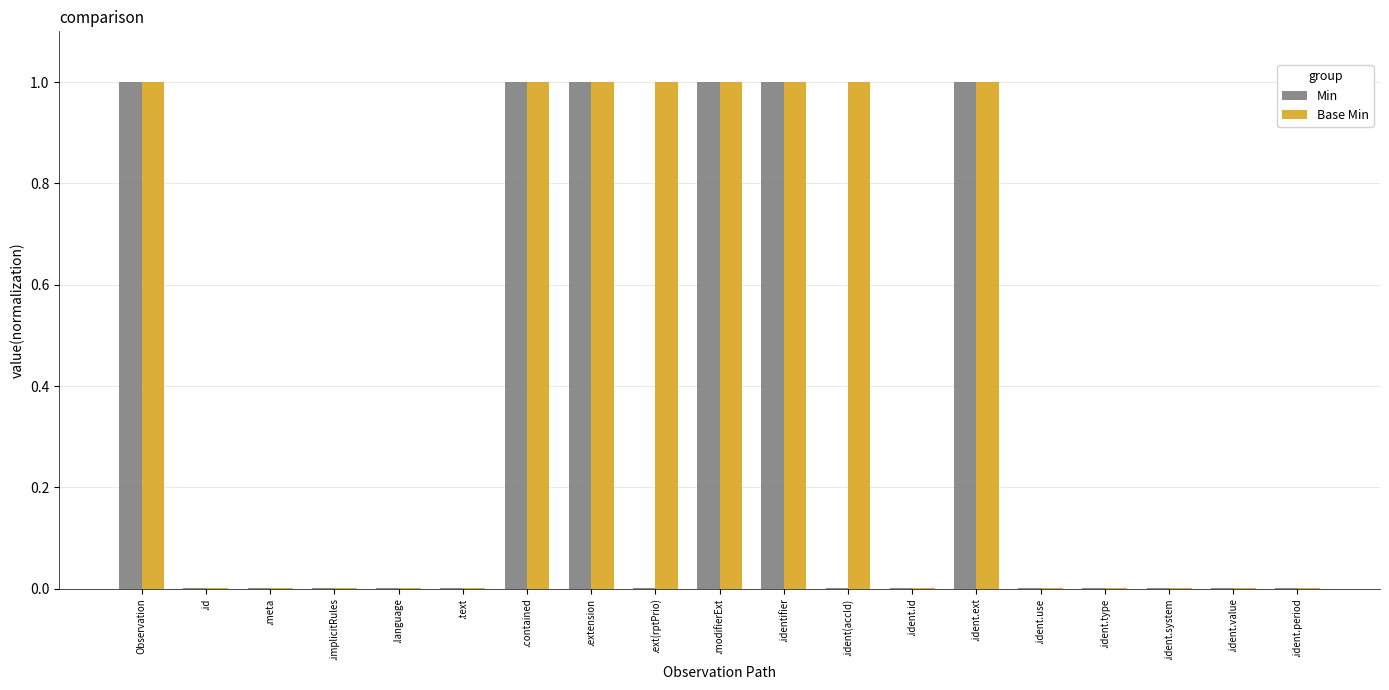

What is the maximum value for Min?

1.0